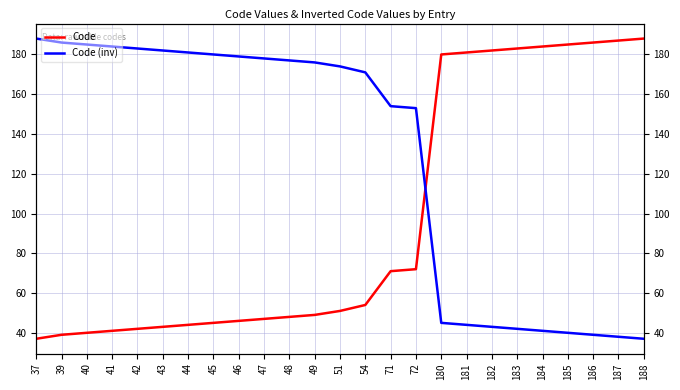

What is the value of the Code (inv) point at the 4th from the left?

184